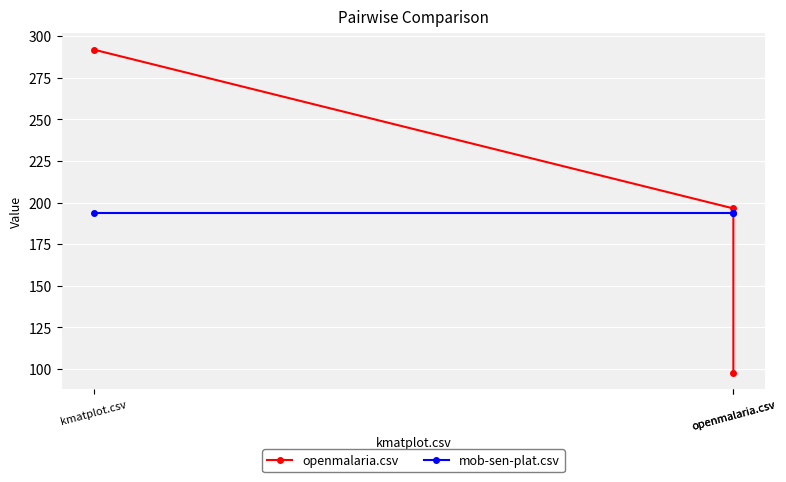

What are all the series names shown in the legend?

openmalaria.csv, mob-sen-plat.csv